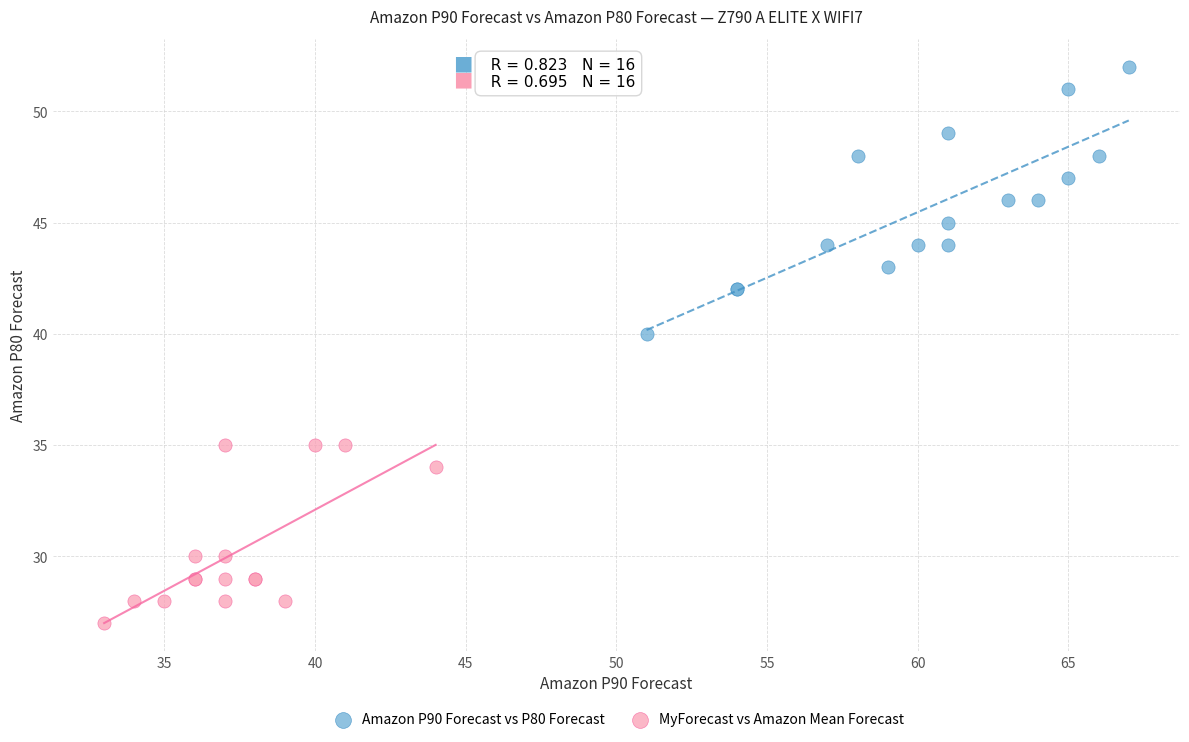

Which series contains the lowest Y value?

MyForecast vs Amazon Mean Forecast